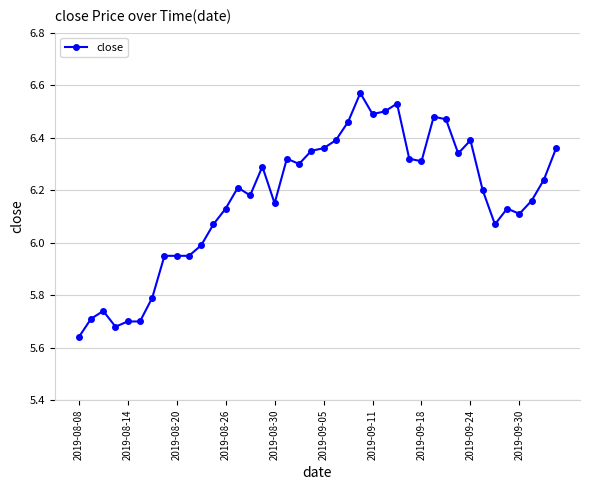

True or false: there are more than 1 points higher than both neighbors.

True